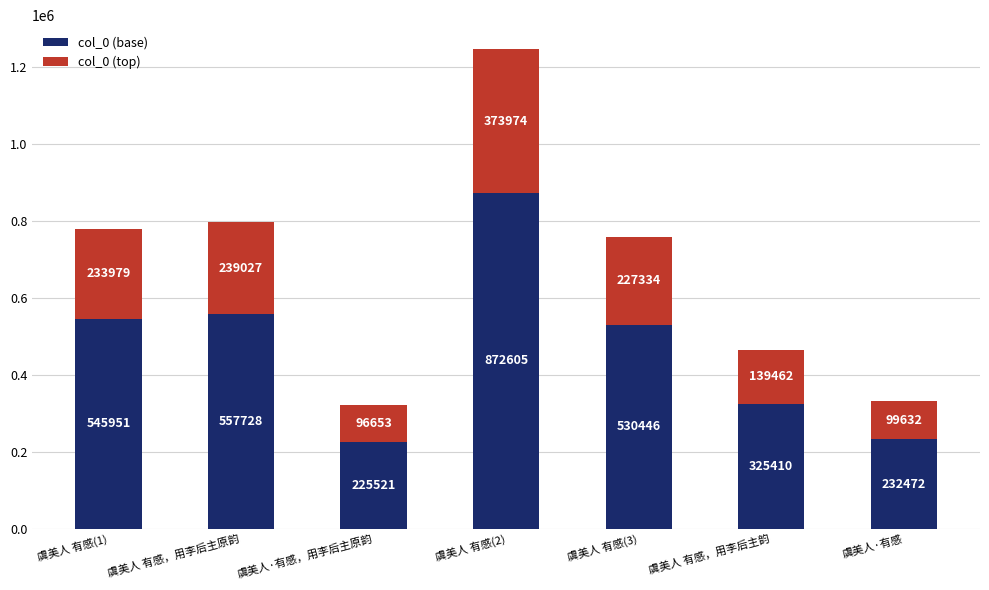

The col_0 (base) series shows 225521 at 虞美人·有感，用李后主原韵. True or false?

True